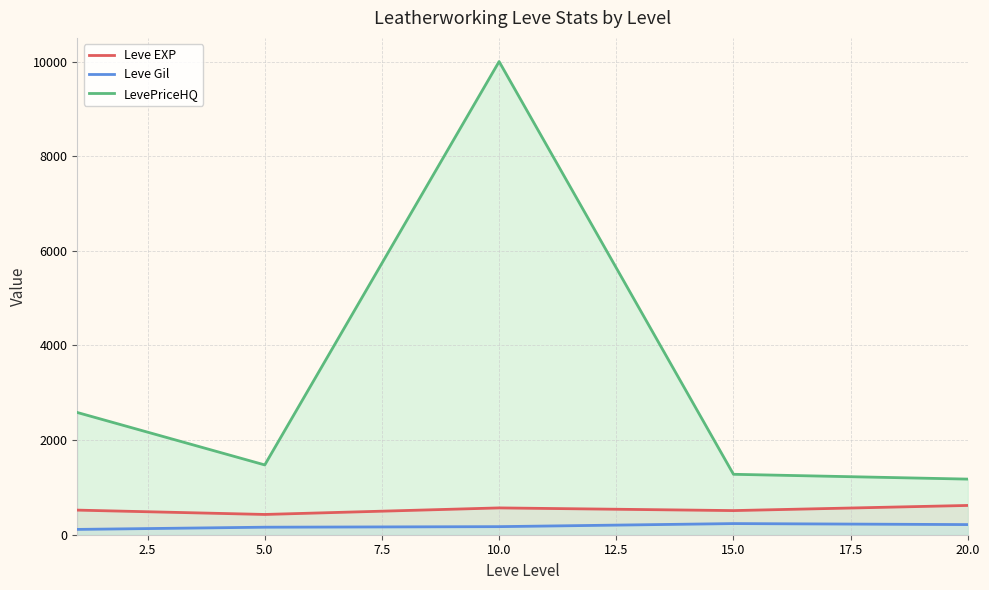

At which category does Leve EXP reach its first local peak?

10.0